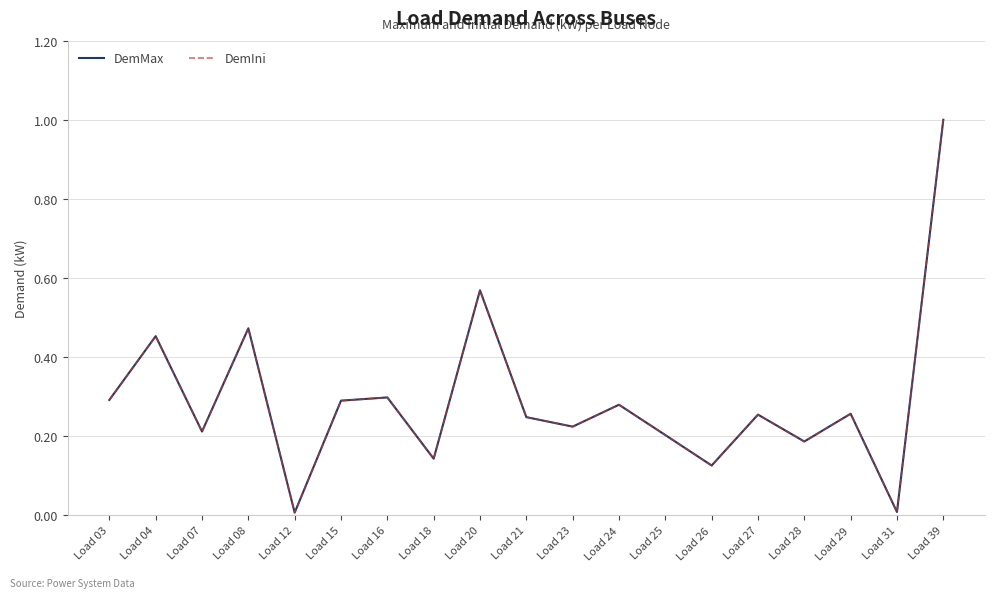

Reading left to right, transcribe all the data shown in this chart.

DemMax: Load 03=0.3	Load 04=0.5	Load 07=0.2	Load 08=0.5	Load 12=0.0	Load 15=0.3	Load 16=0.3	Load 18=0.1	Load 20=0.6	Load 21=0.2	Load 23=0.2	Load 24=0.3	Load 25=0.2	Load 26=0.1	Load 27=0.3	Load 28=0.2	Load 29=0.3	Load 31=0.0	Load 39=1.0
DemIni: Load 03=0.3	Load 04=0.5	Load 07=0.2	Load 08=0.5	Load 12=0.0	Load 15=0.3	Load 16=0.3	Load 18=0.1	Load 20=0.6	Load 21=0.2	Load 23=0.2	Load 24=0.3	Load 25=0.2	Load 26=0.1	Load 27=0.3	Load 28=0.2	Load 29=0.3	Load 31=0.0	Load 39=1.0